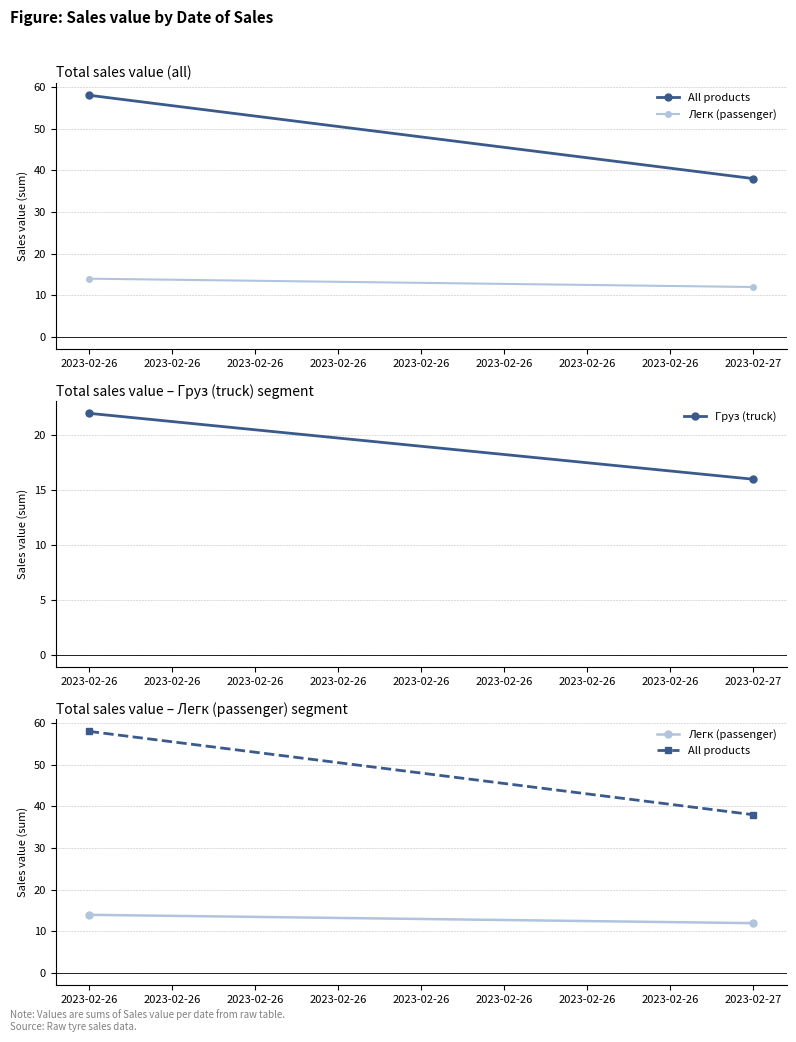

Which has a higher value, 2023-02-26 or 2023-02-27?

2023-02-26